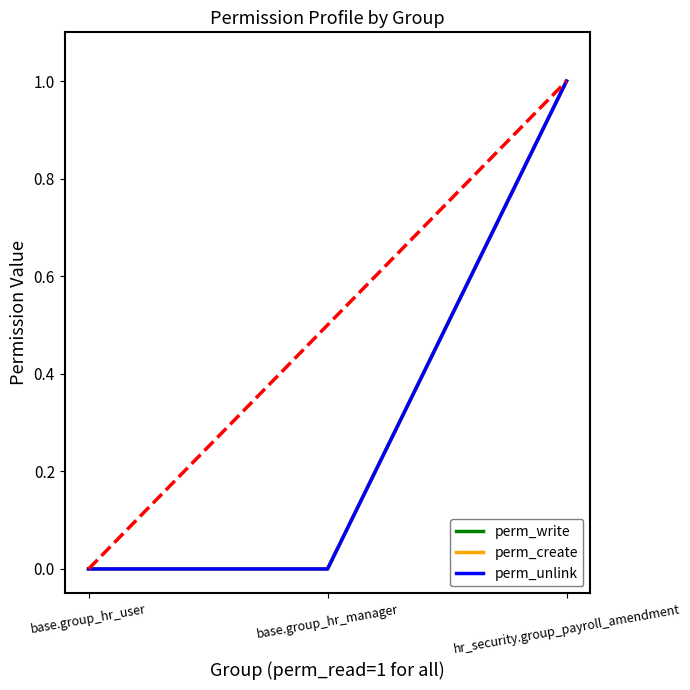

Reading left to right, extract all data points from this chart.

perm_write: 0	0	1
perm_create: 0	0	1
perm_unlink: 0	0	1